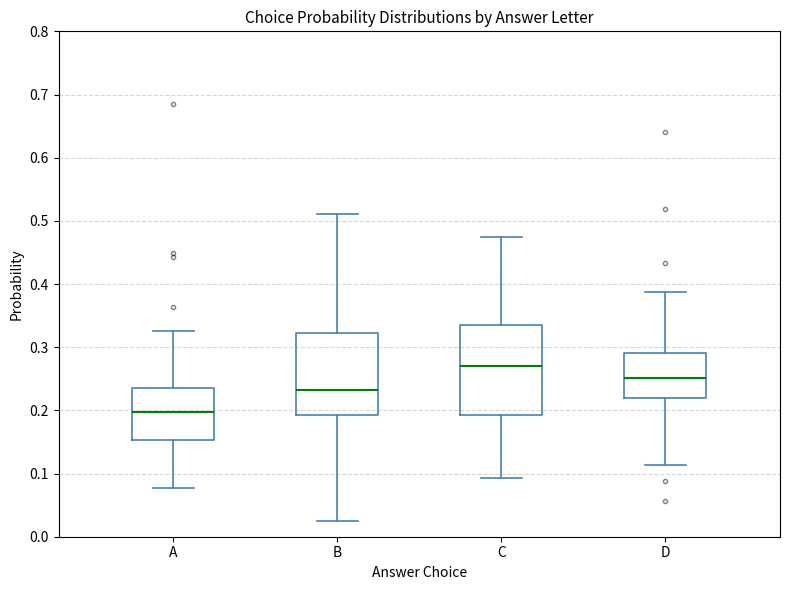

Reading left to right, read every box against the y-axis: the position of its median line, the range the box covers, and the ends of its whiskers. The values are not printed on the chart, so give them approximately, as read against the axis.

A: median 0.20, box 0.15 to 0.23, whiskers 0.08 to 0.33
B: median 0.23, box 0.19 to 0.32, whiskers 0.02 to 0.51
C: median 0.27, box 0.19 to 0.34, whiskers 0.09 to 0.47
D: median 0.25, box 0.22 to 0.29, whiskers 0.11 to 0.39